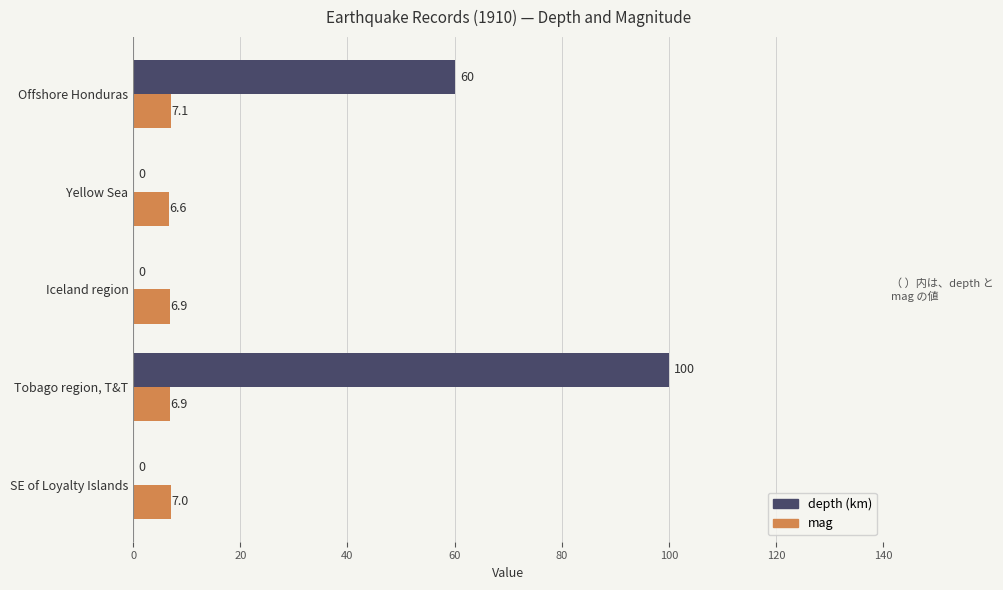

At which category is the sum across all series the highest?

Tobago region, T&T